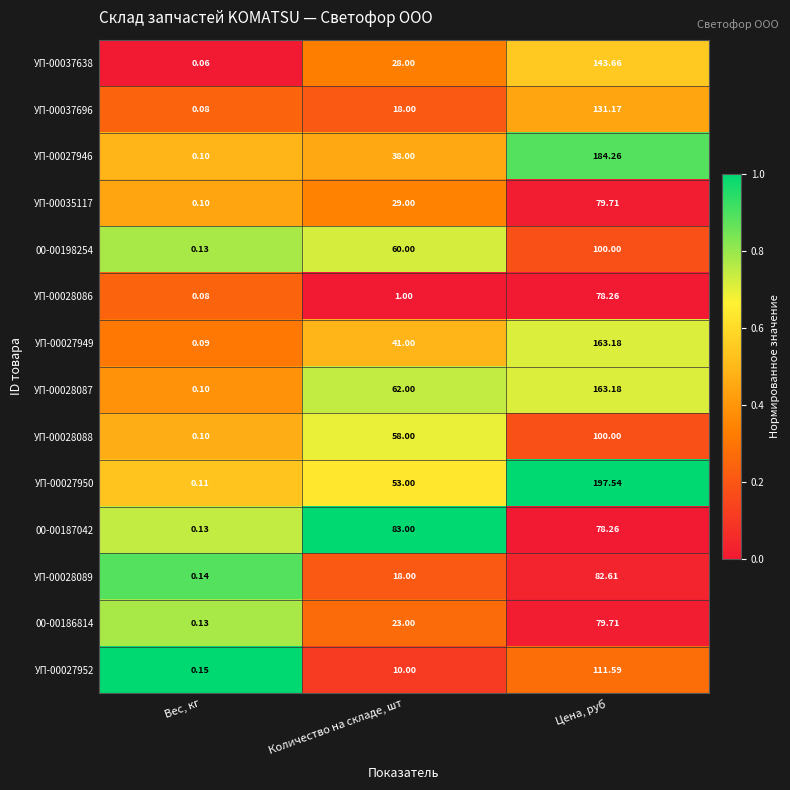

Which series has the largest range (max minus min)?

УП-00027950